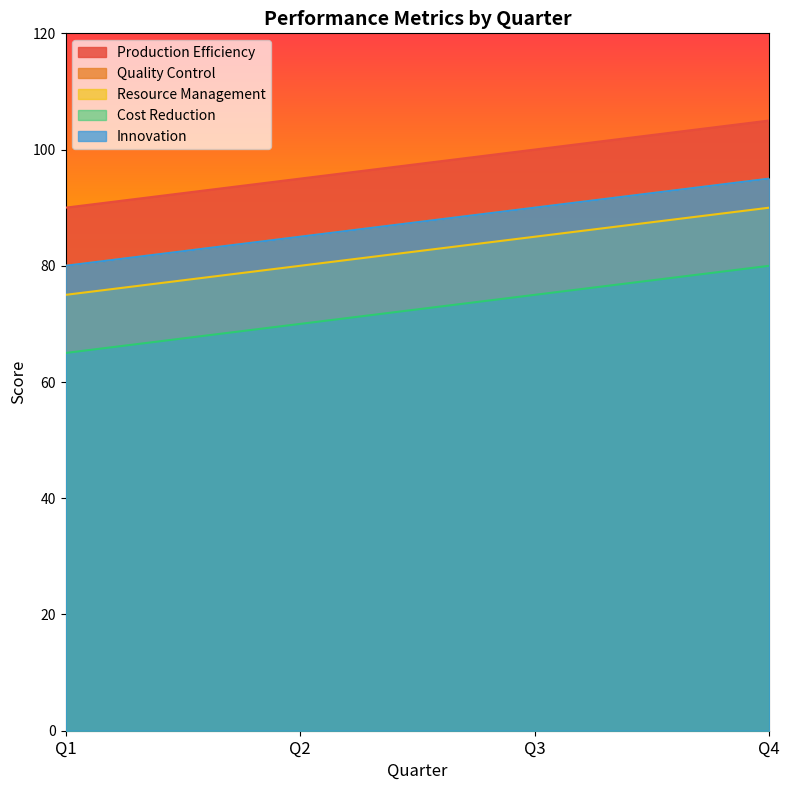

What are all the series names shown in the legend?

Production Efficiency, Quality Control, Resource Management, Cost Reduction, Innovation